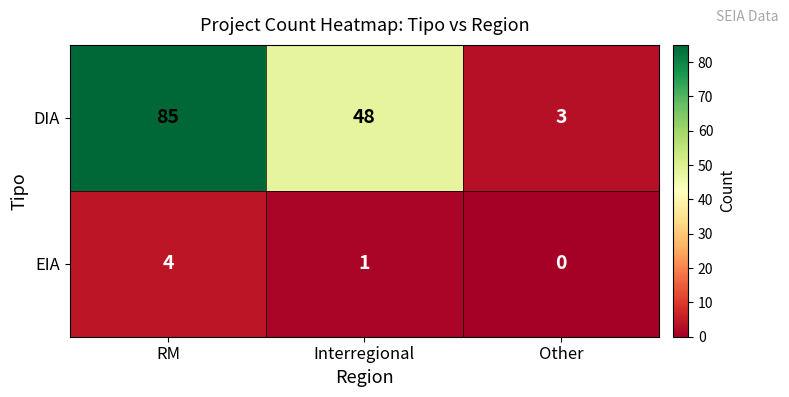

What is the difference between the maximum and minimum values in the DIA series?

82